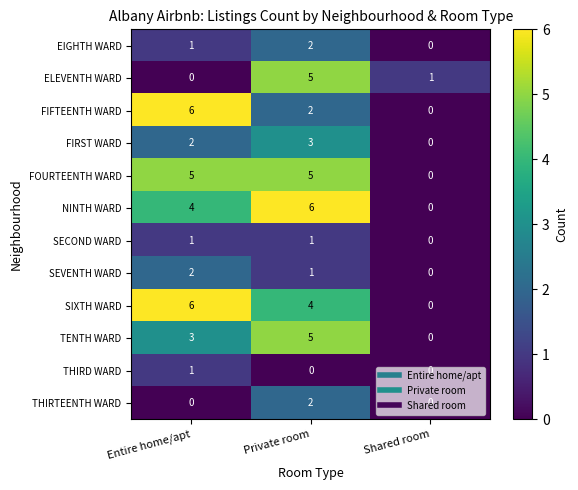

At which category is the sum across all series the highest?

Private room